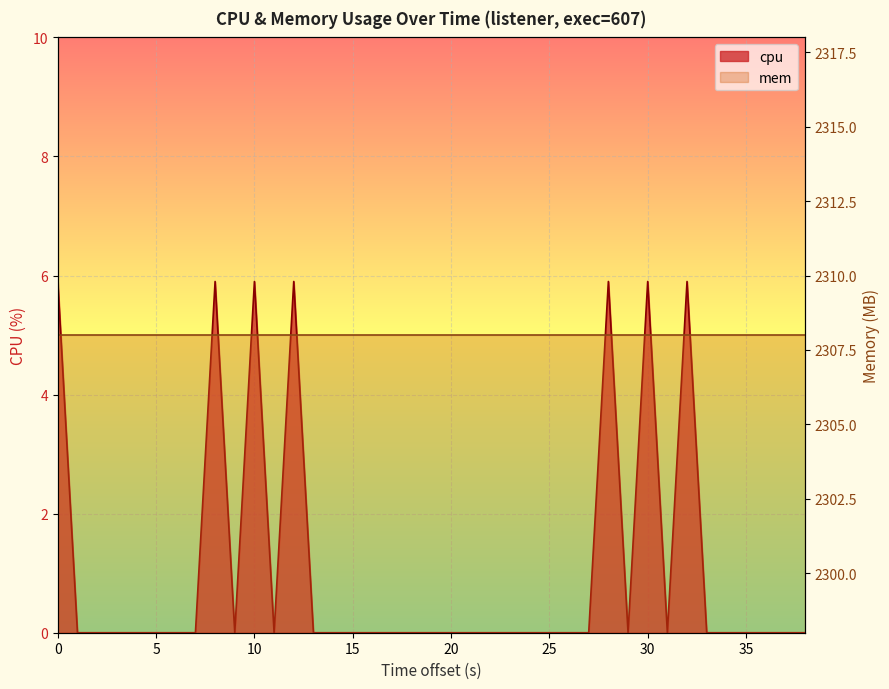

Count the number of values greater than 0.

7